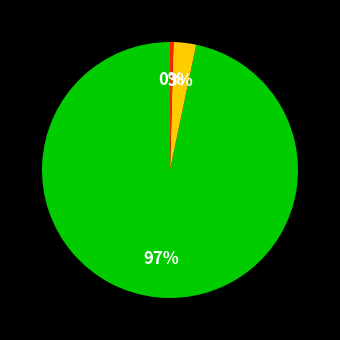

Is there a majority slice in this chart?

Yes